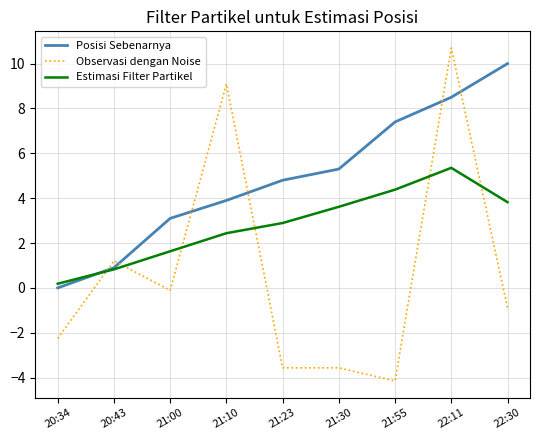

What is the total value across all series at 22:30?

12.9